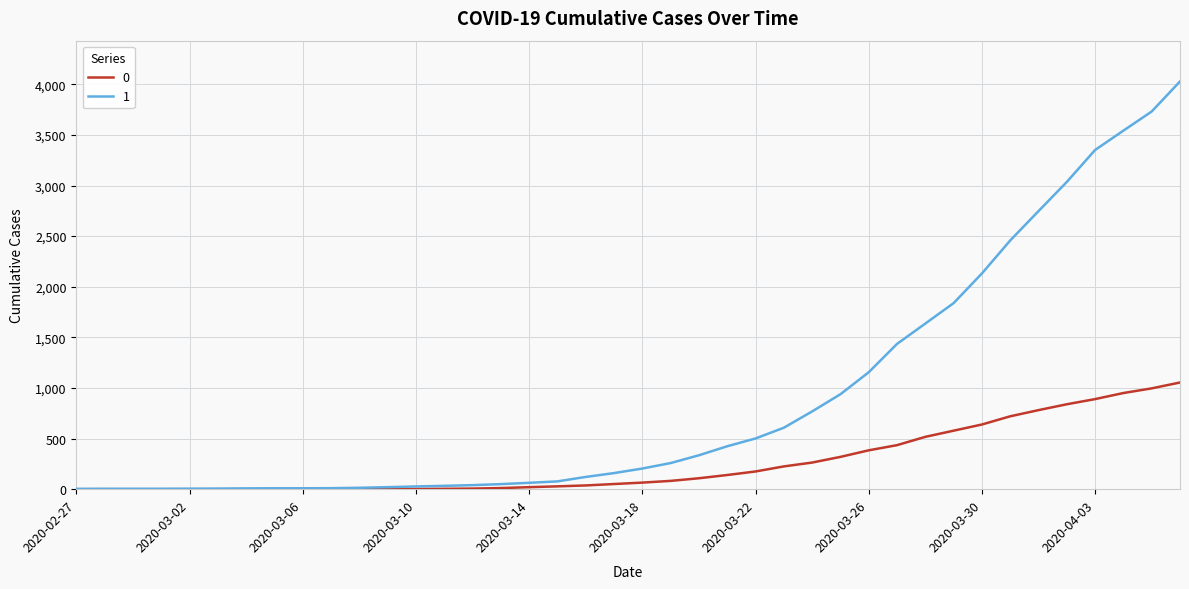

Rank the series by their average value, from lowest to highest.

0, 1